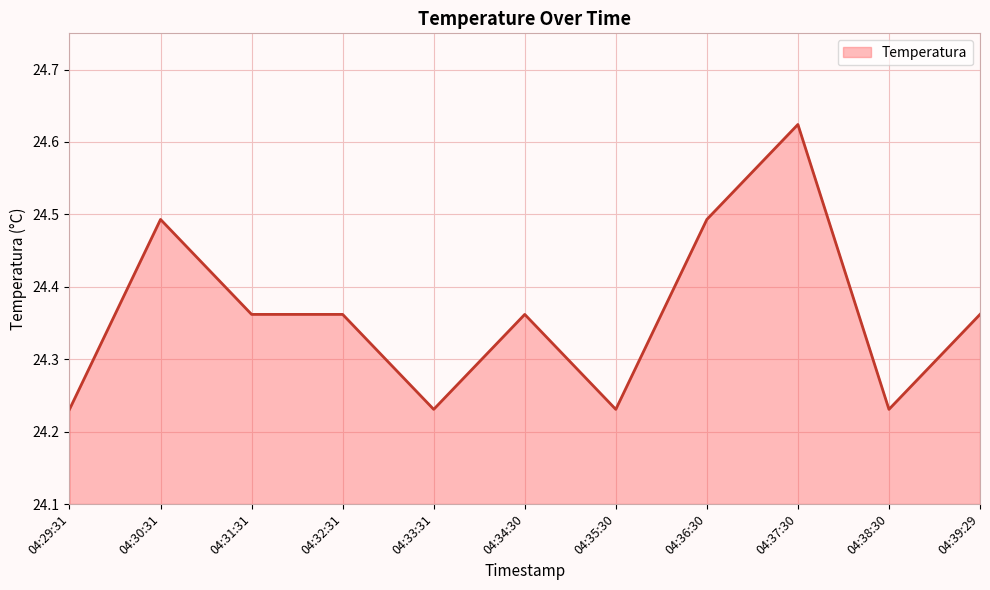

What position from the right is 04:36:30?

4